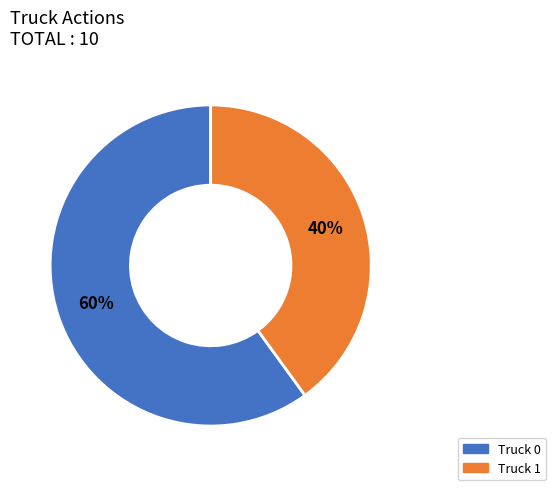

Rank the categories by value from lowest to highest.

Truck 1, Truck 0